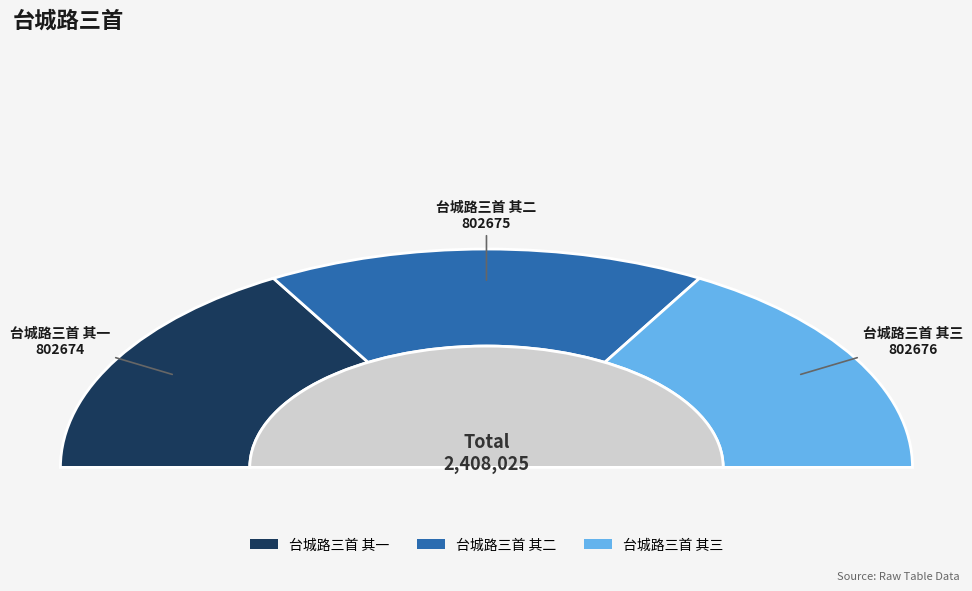

Combined, what portion of the pie is 台城路三首 其三 and 台城路三首 其一?

66.7%